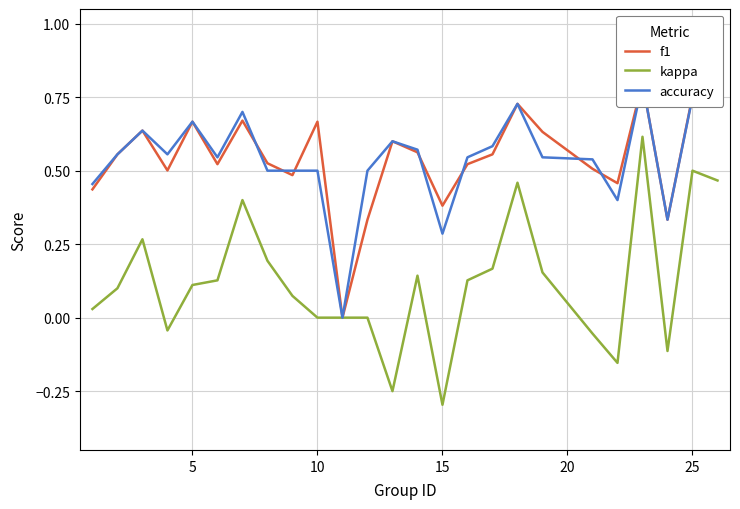

In kappa, how many points are higher than both neighbors (excluding endpoints)?

6